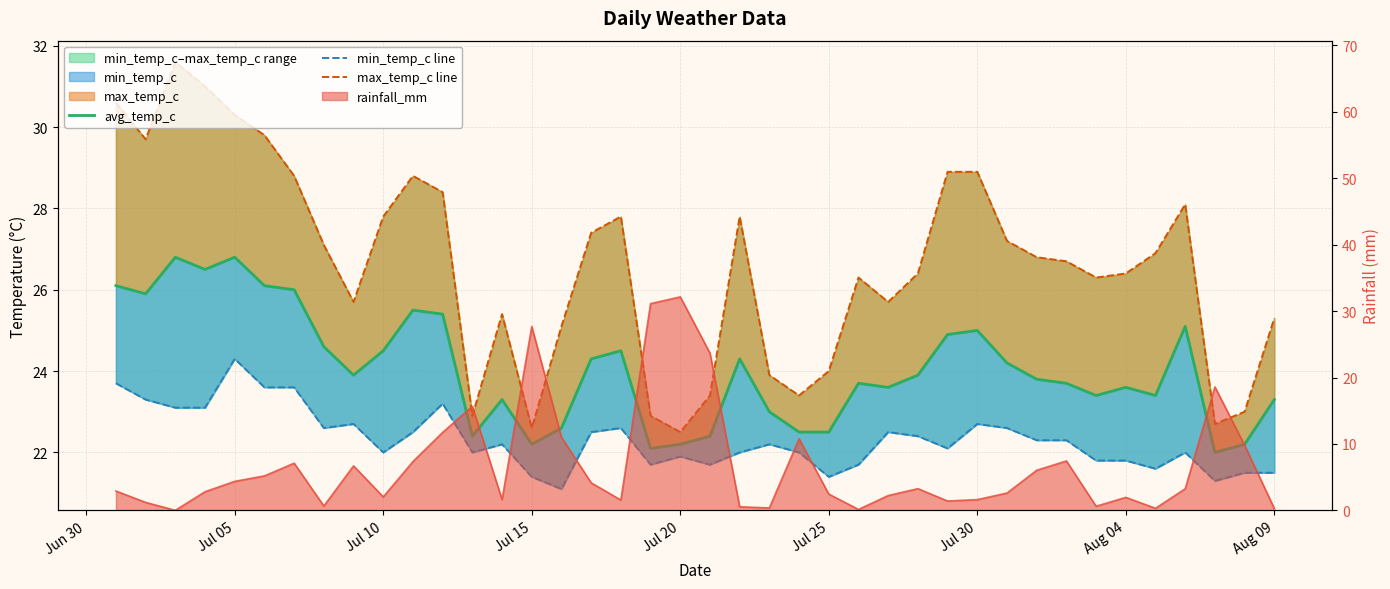

The value of max_temp_c line at Jul 20 is 22.5. True or false?

True